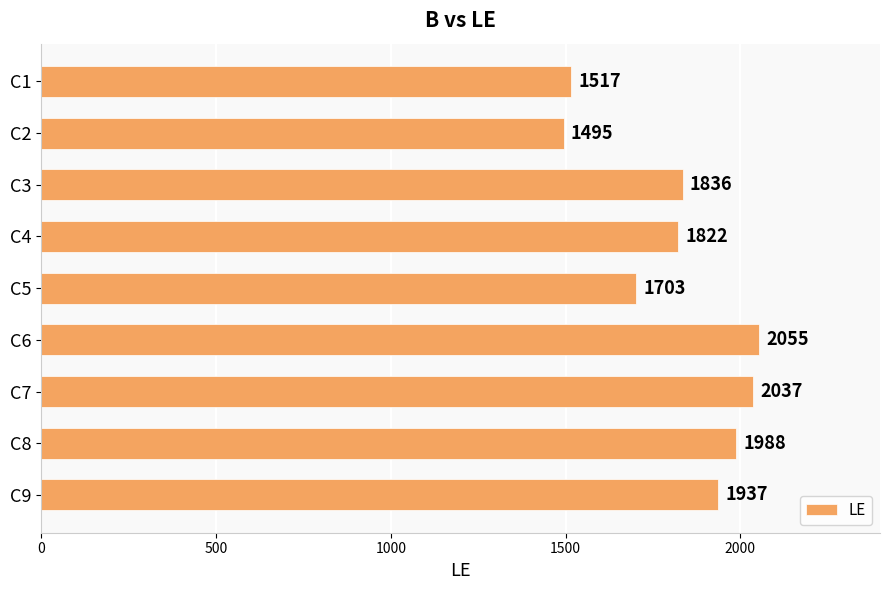

What is the change in value from C6 to C7?

-18